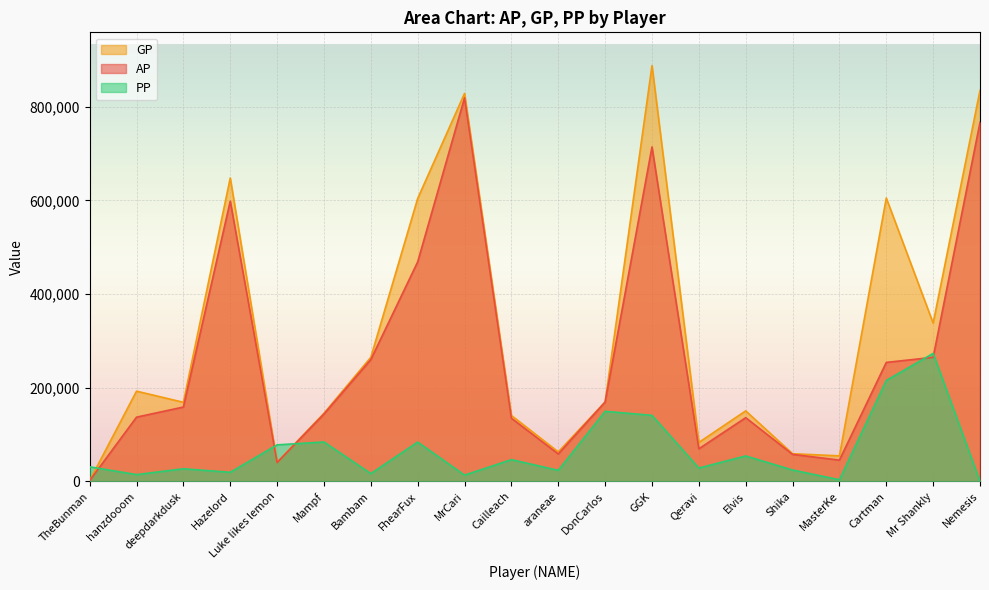

What is the maximum value for GP?

888035